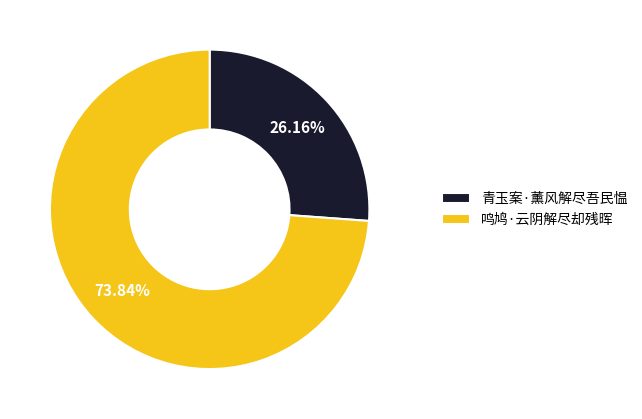

What percentage is the 鸣鸠·云阴解尽却残晖 slice, to the nearest percent?

74%